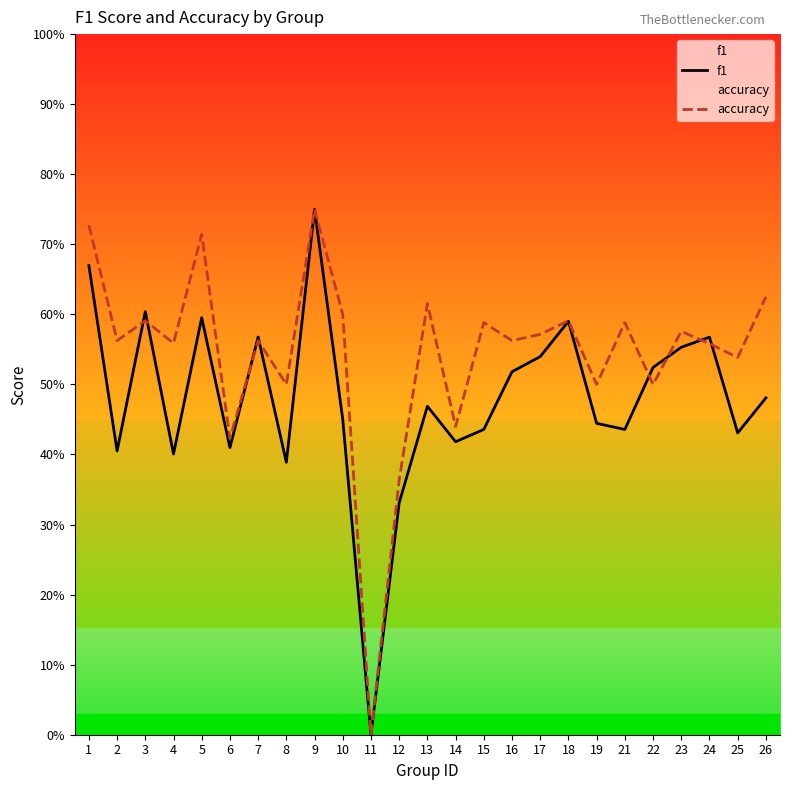

True or false: f1 has more than 1 points higher than both neighbors.

True